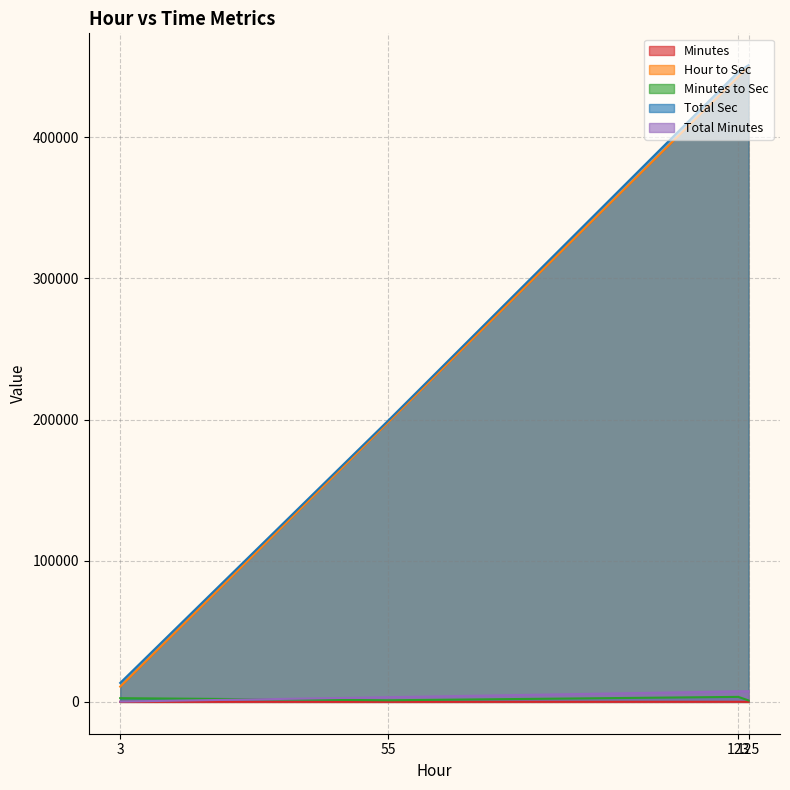

What is the difference between the Hour to Sec values at 3 and 123?

432000